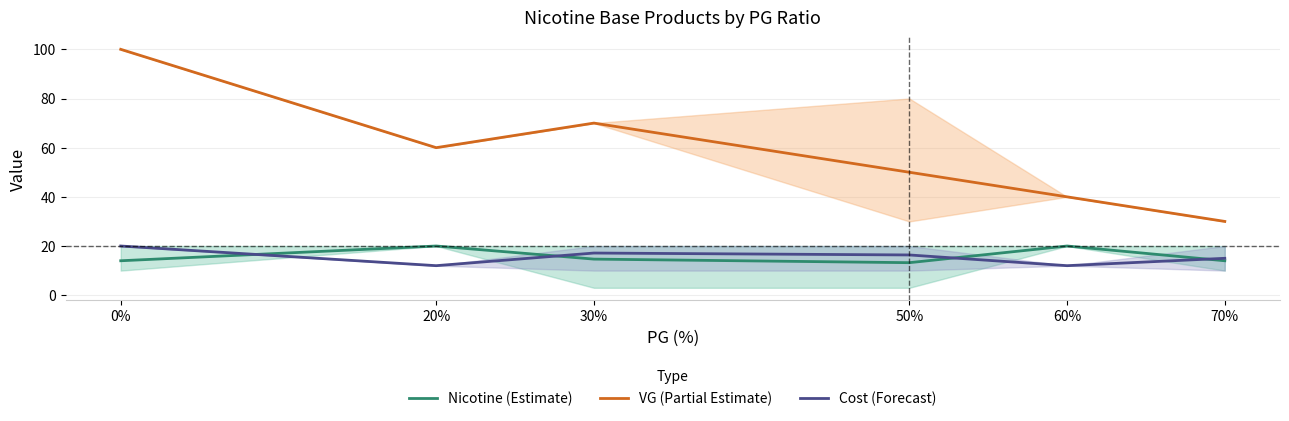

What is the value of the Cost (Forecast) point at the 4th from the left?

16.4